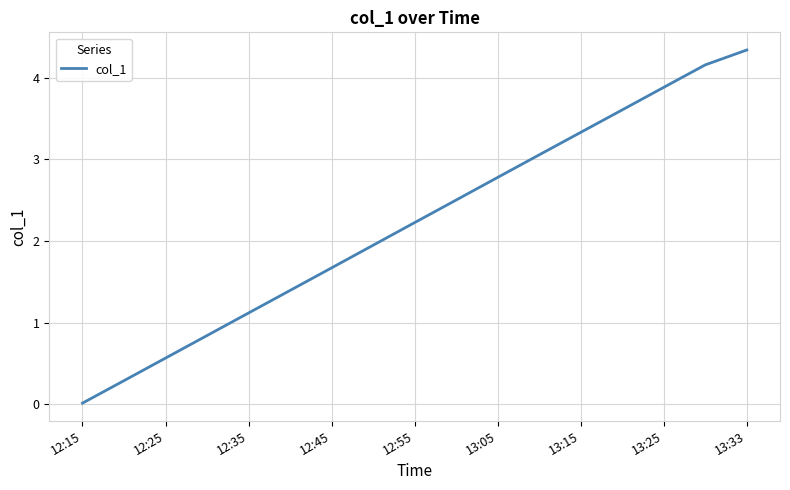

What is the difference between the maximum and minimum values?

4.3